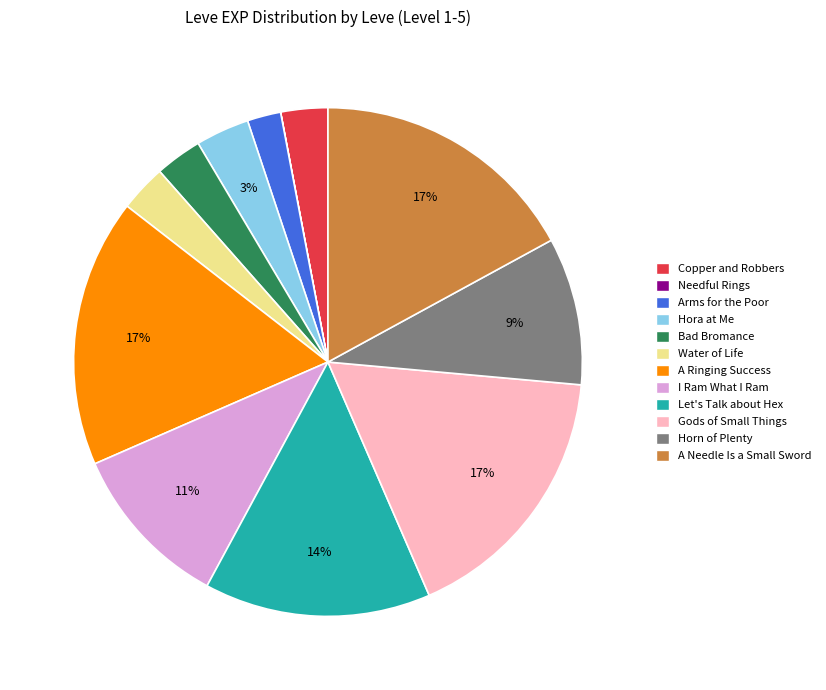

Is Gods of Small Things the majority of the pie?

No